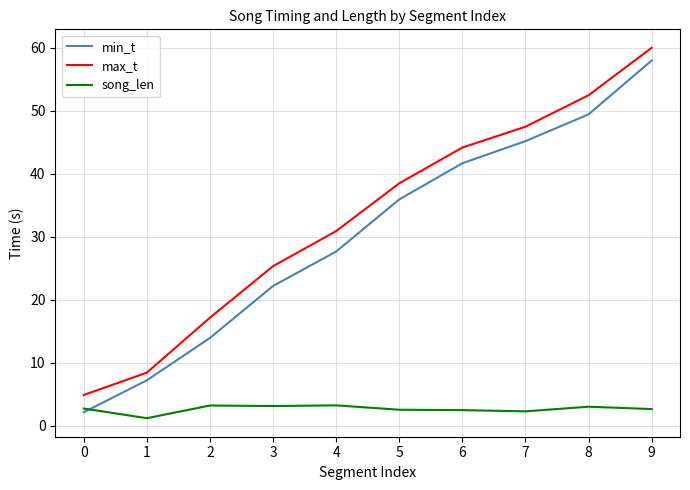

The song_len series shows 3.2 at 4. True or false?

True